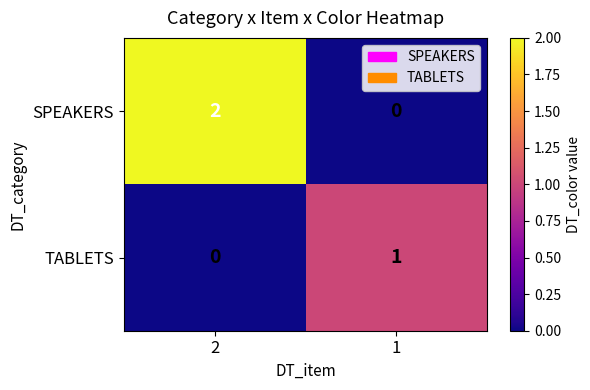

How many categories are shown in the chart?

2